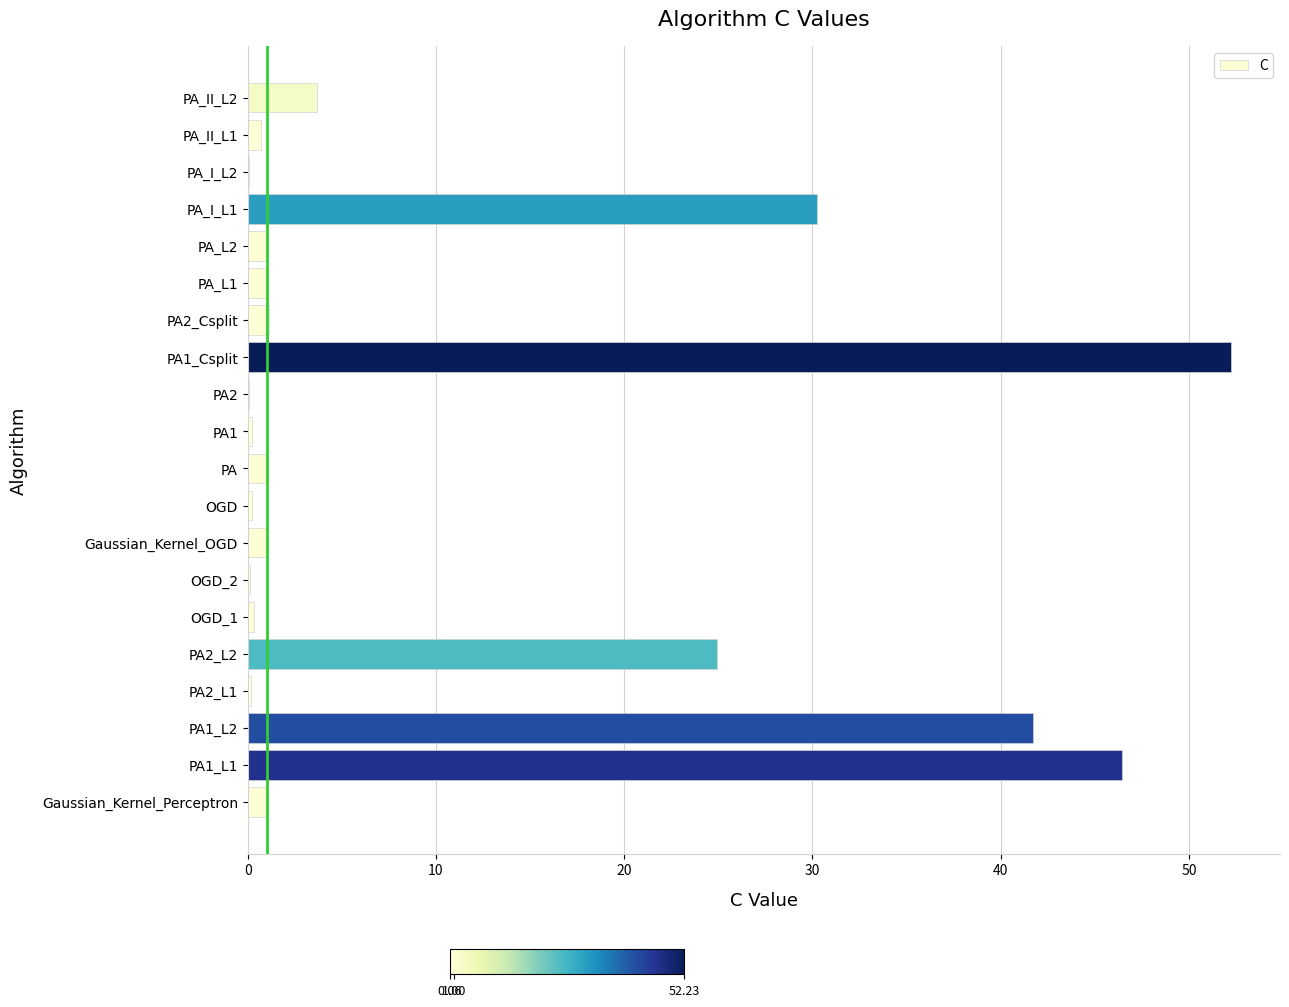

The value at PA1_Csplit is 52.2. True or false?

True